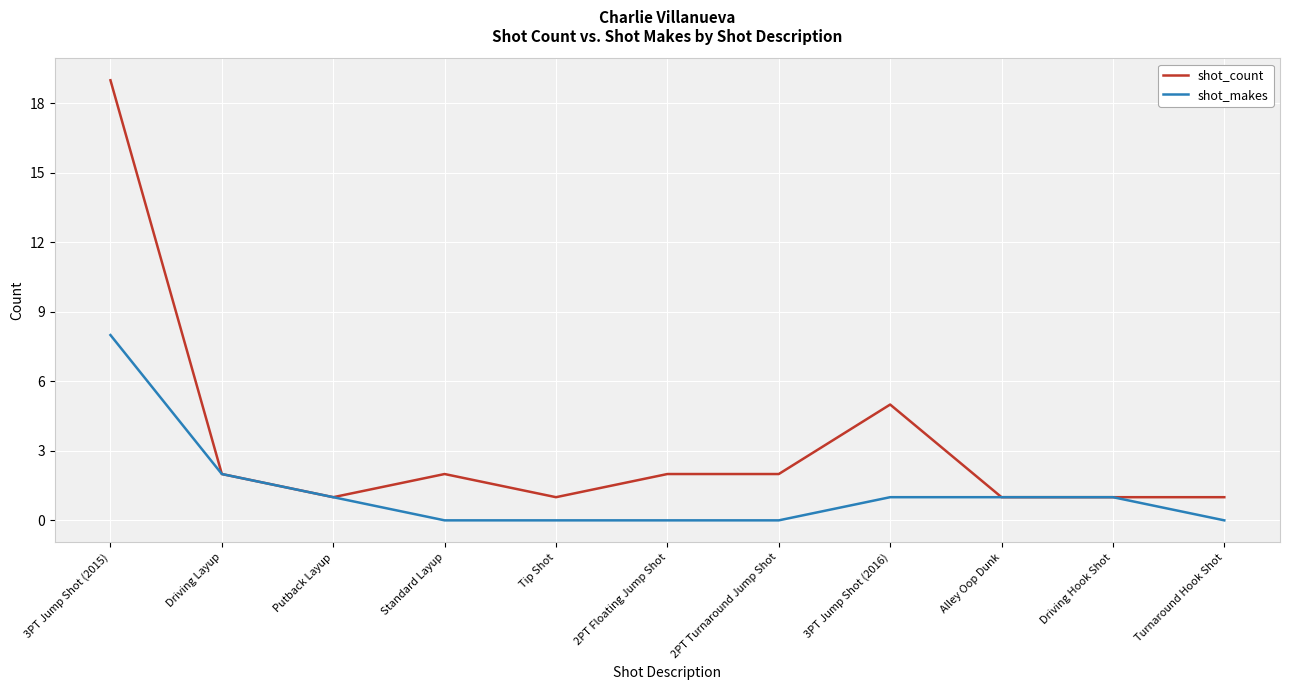

What is the difference between the maximum and second lowest values in the shot_makes series?

8